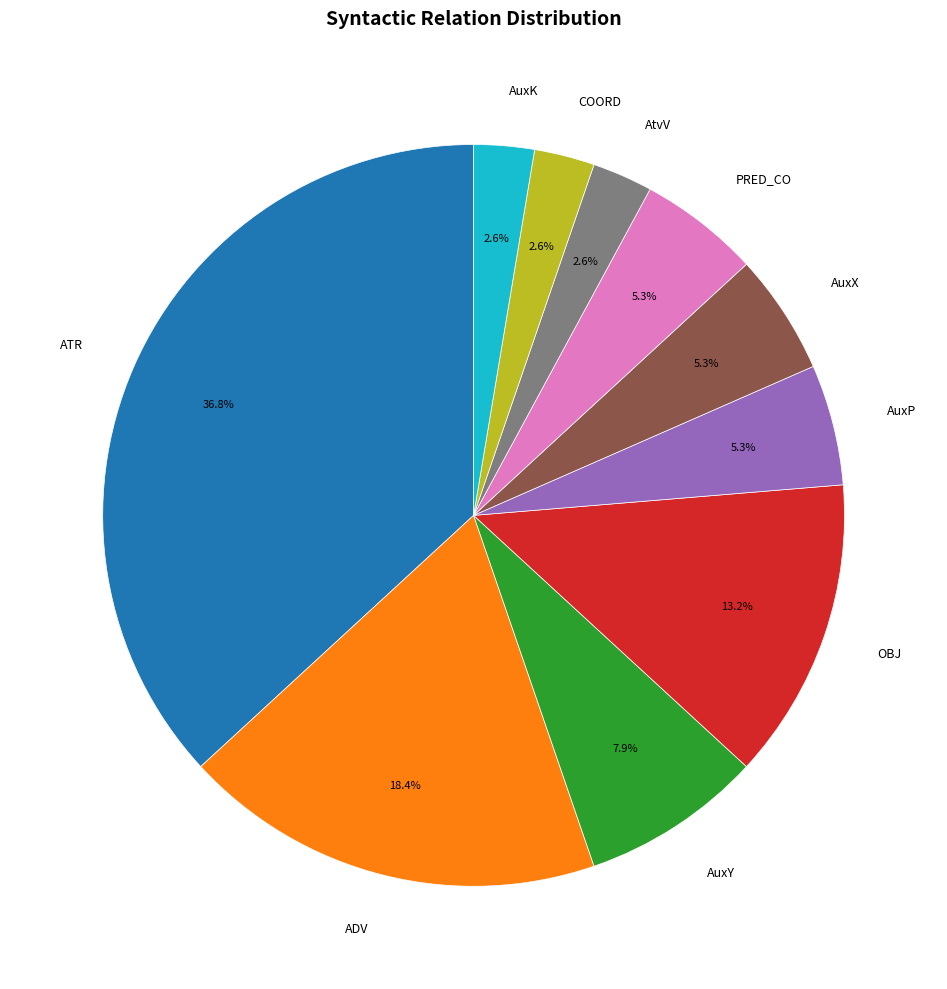

Is there any slice that represents more than half of the pie?

No